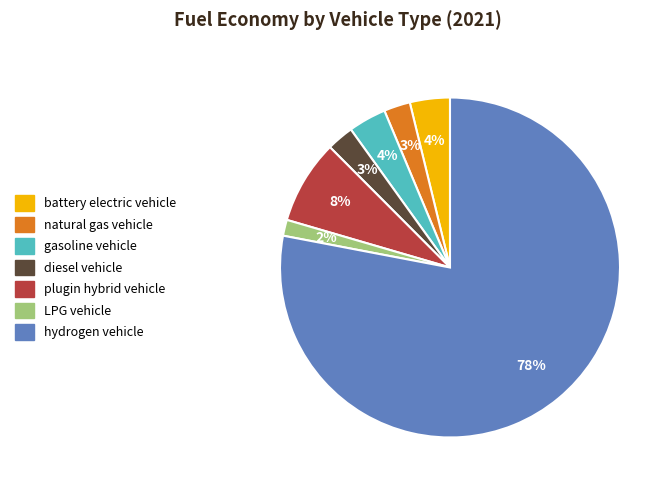

What percentage is the diesel vehicle slice, to the nearest percent?

3%